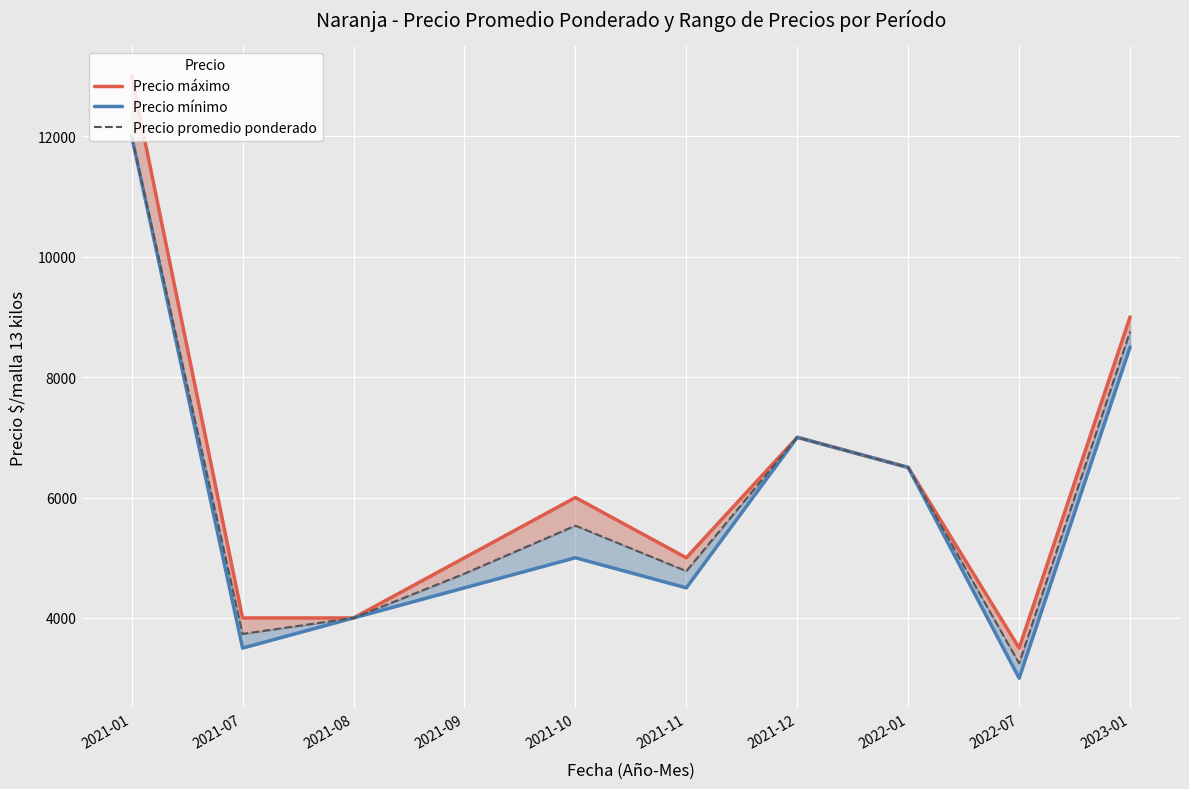

At which category is the sum across all series the highest?

2021-01